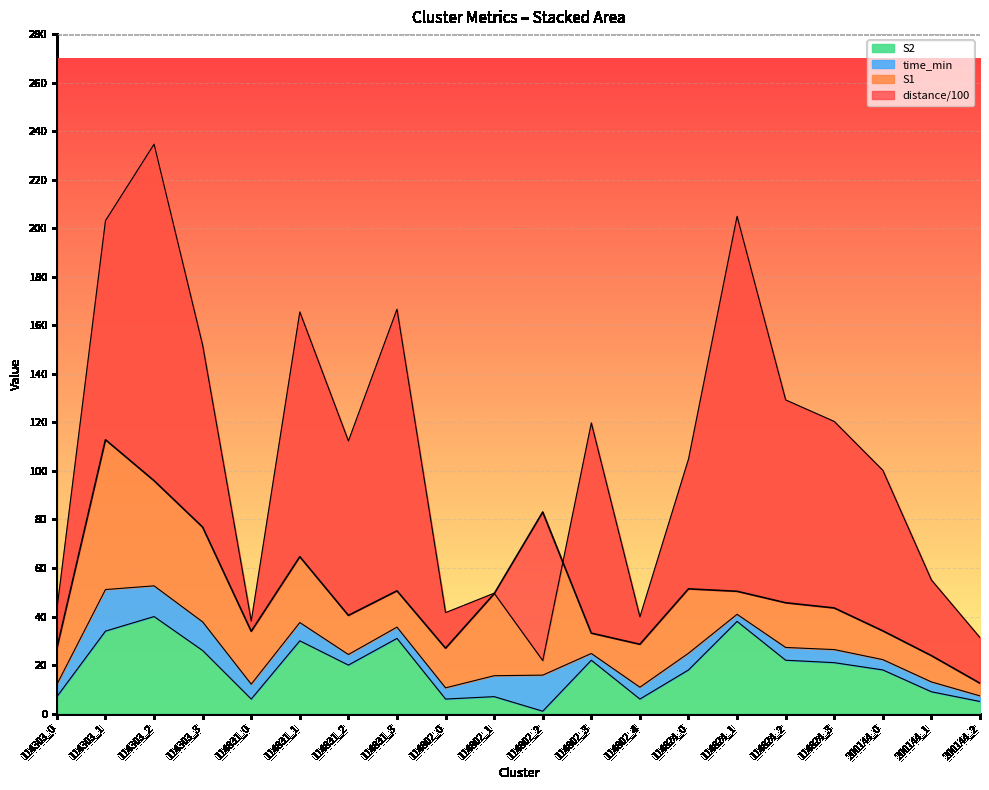

What is the sum of all S1 values?

367.0